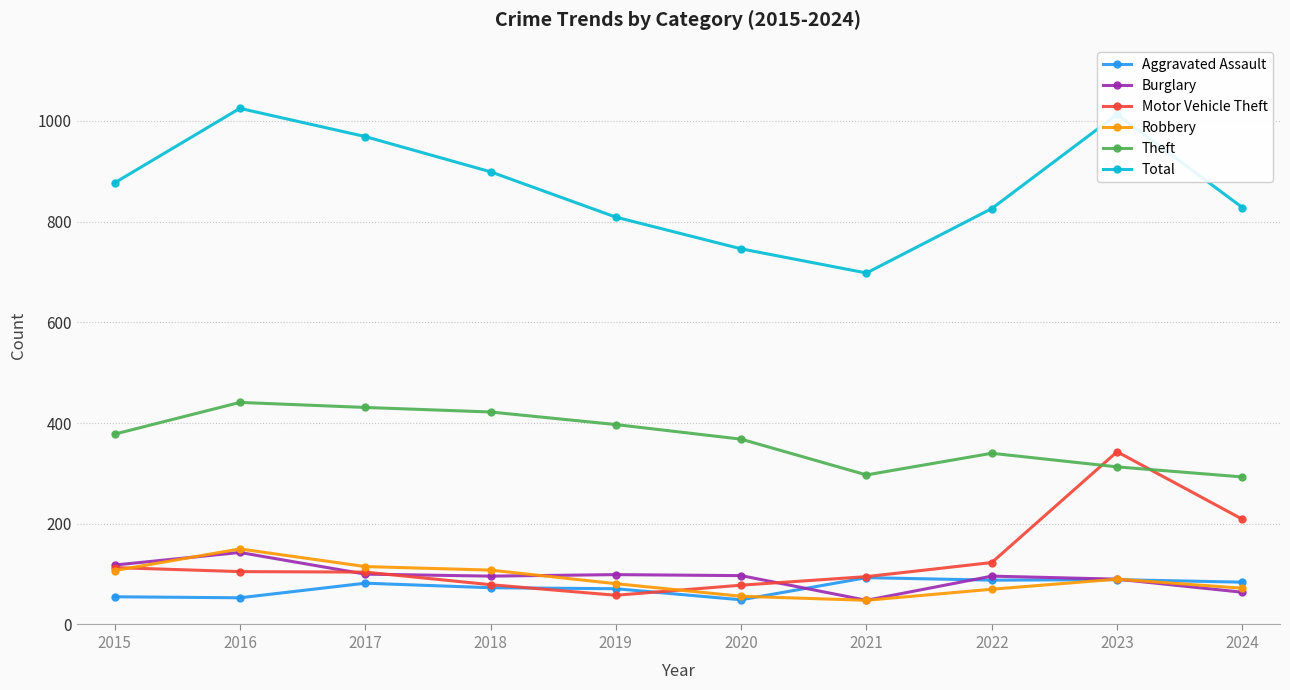

What is the minimum value for Aggravated Assault?

49